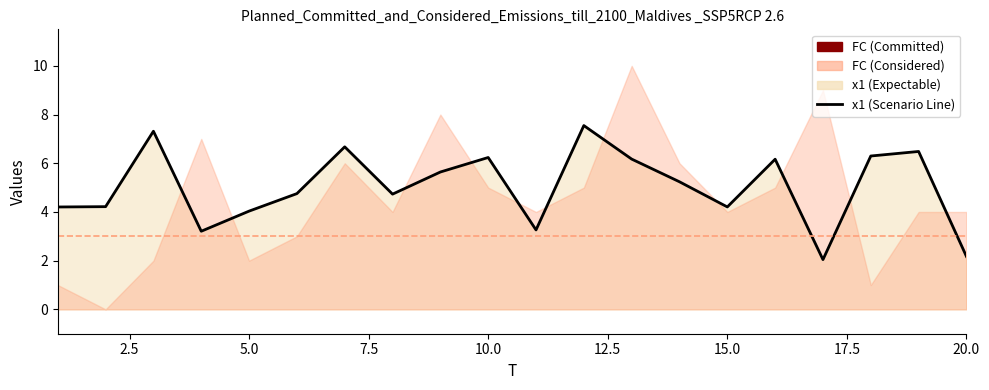

Does the chart display data point markers on the line(s)?

No